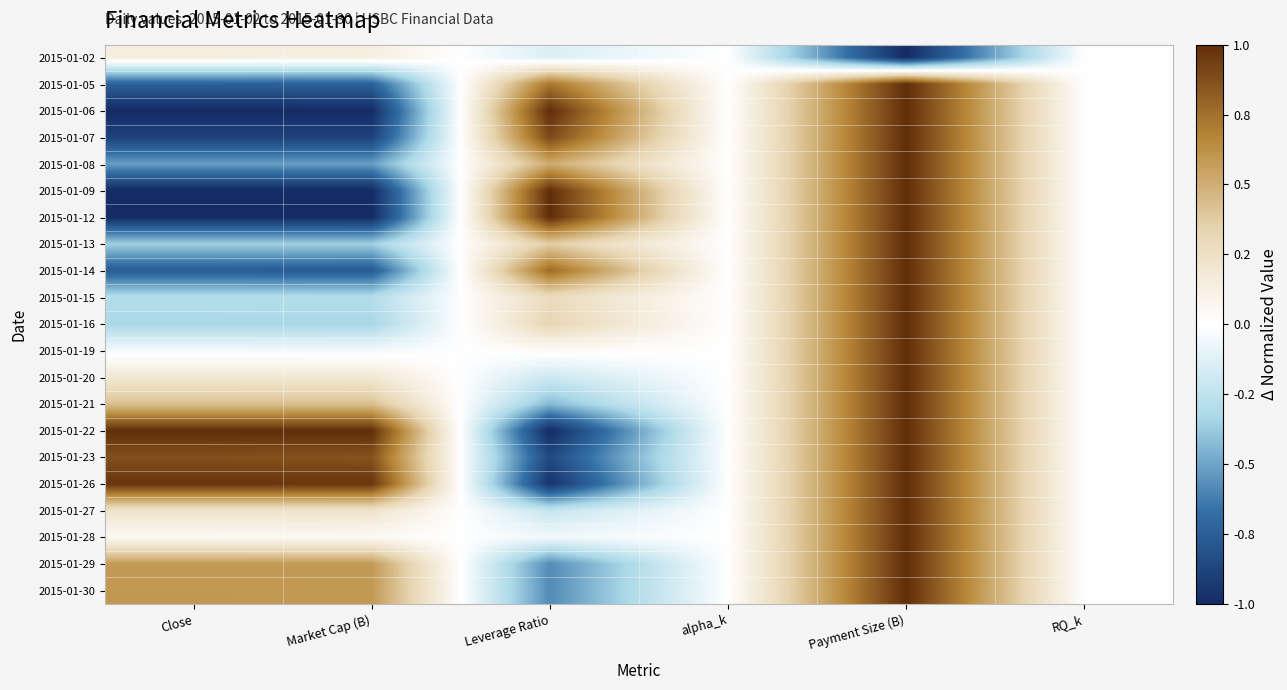

At which category is the sum across all series the highest?

Payment Size (B)